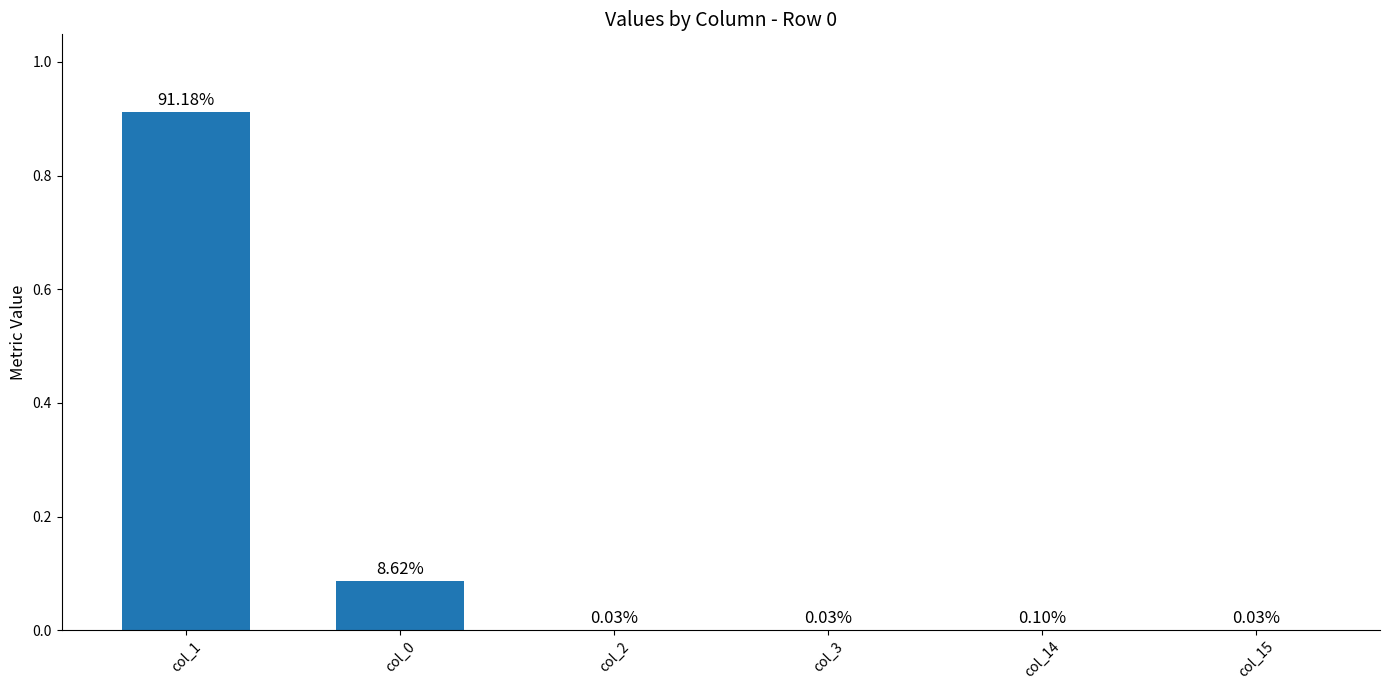

What is the sum of the values at col_1 and col_0?

1.0